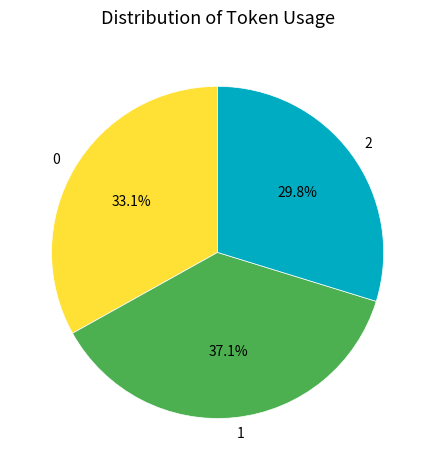

What portion of the pie excludes 0?

66.9%